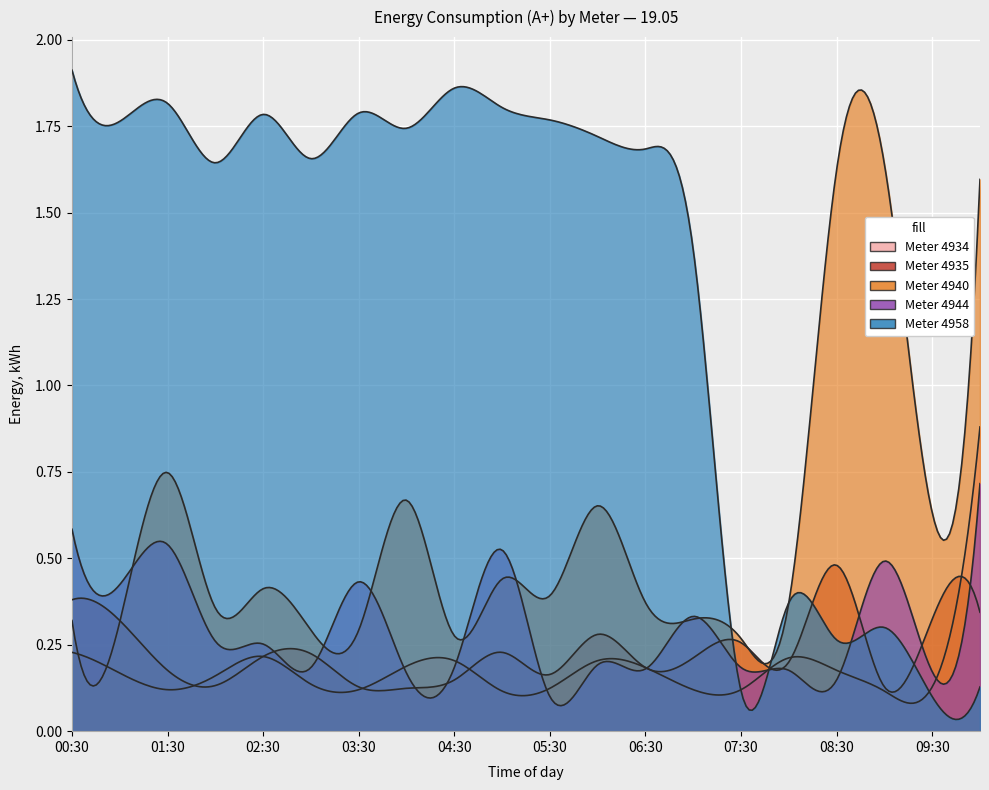

Rank the categories by 4935 value from highest to lowest.

08:30, 00:30, 10:00, 09:30, 01:00, 06:00, 07:30, 05:00, 03:00, 02:30, 07:00, 08:00, 06:30, 01:30, 05:30, 04:30, 02:00, 03:30, 09:00, 04:00